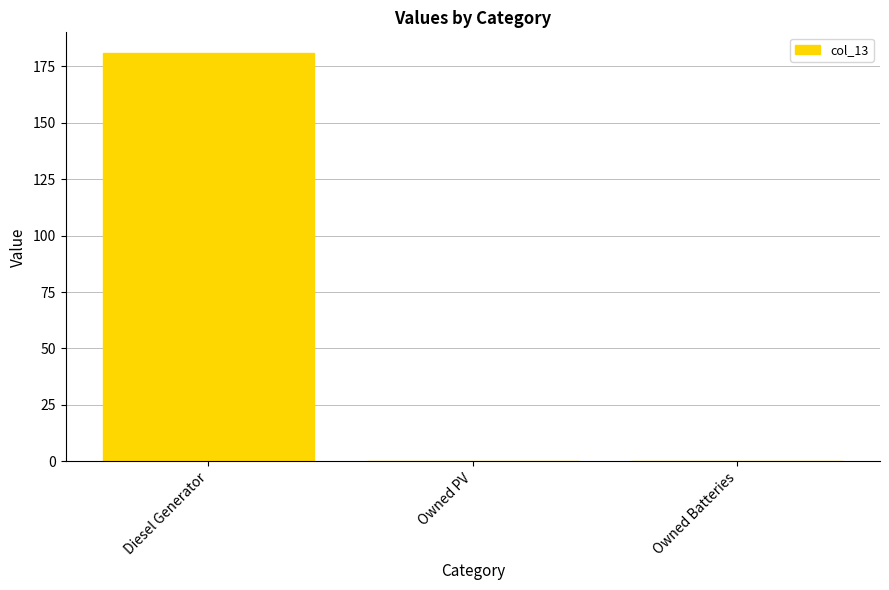

What is the average value?

60.3